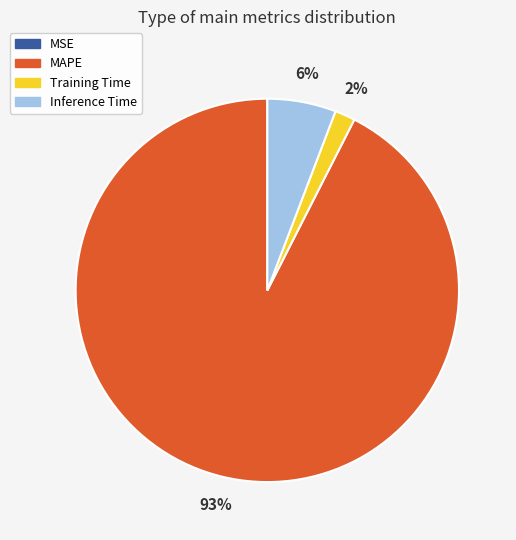

Combined, do Inference Time and MAPE account for over 50%?

Yes